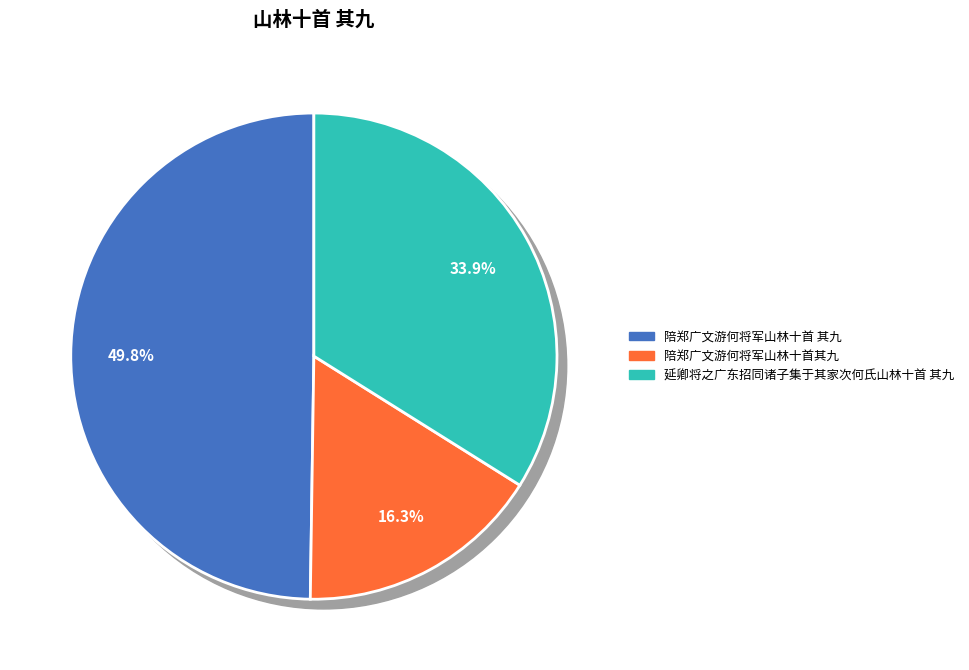

To the nearest percent, what portion does 陪郑广文游何将军山林十首其九 represent?

16%